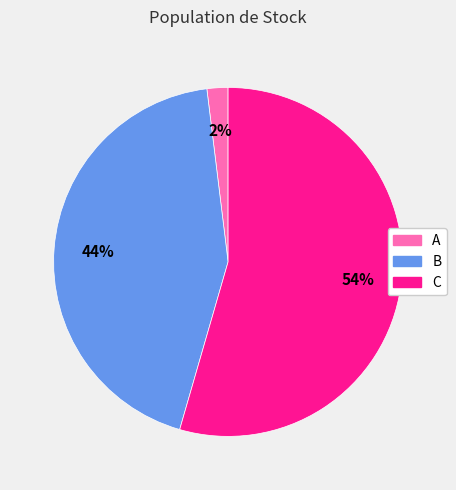

The B slice represents 54% of the pie. True or false?

False